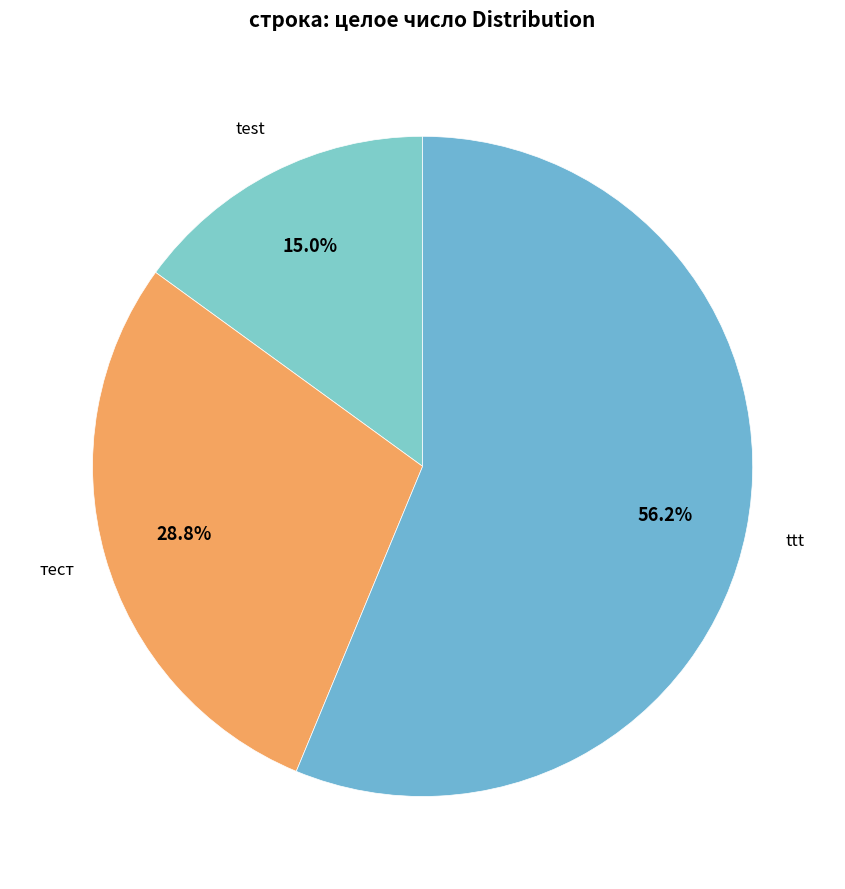

Is it true that ttt is 46% of the pie?

False